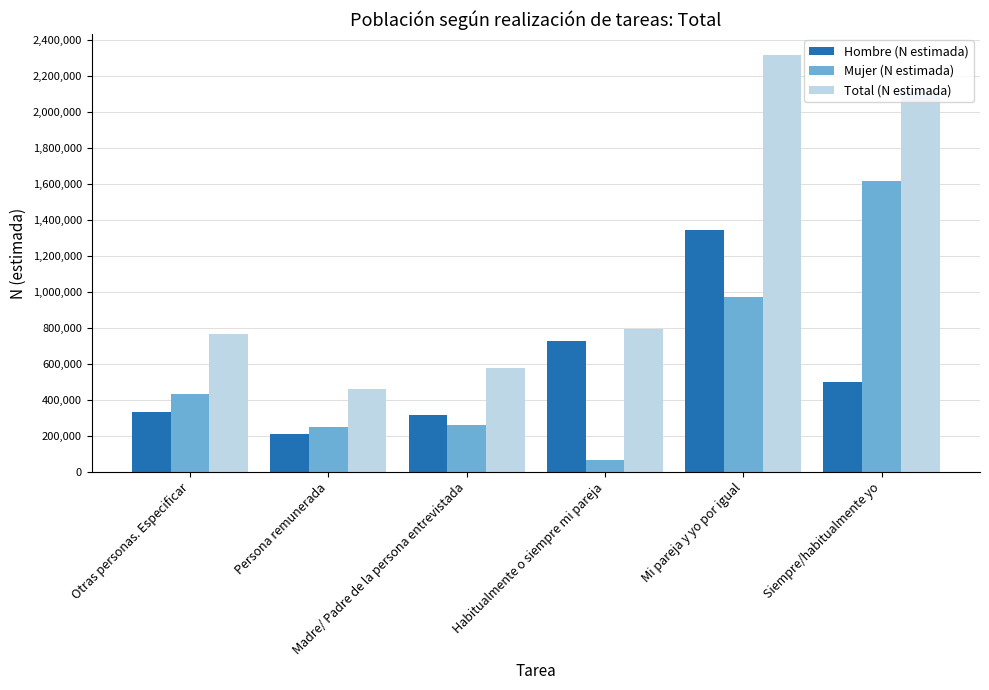

Which category has the lowest value across all series?

Habitualmente o siempre mi pareja